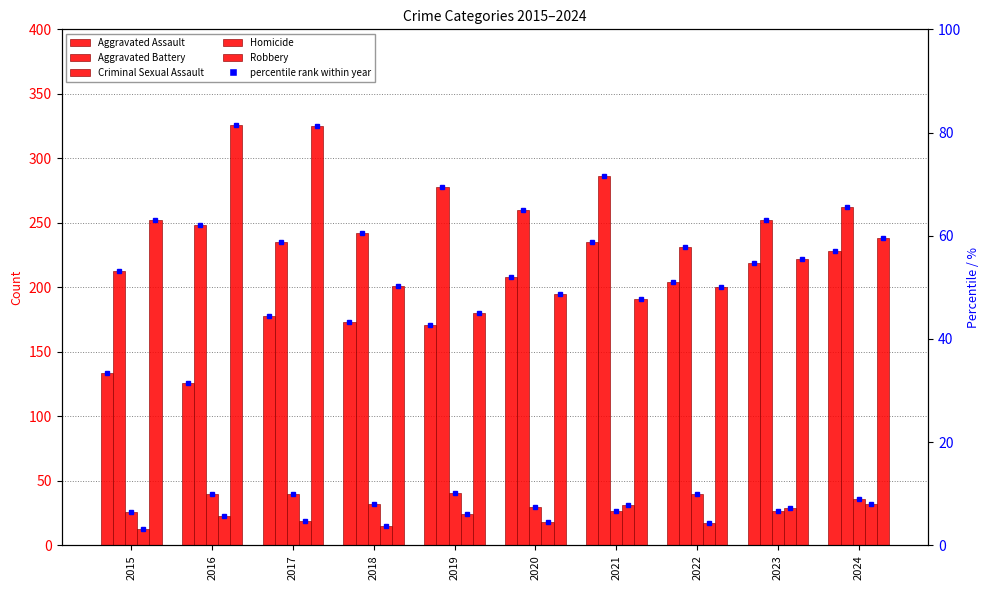

Does the chart contain stacked bars?

No